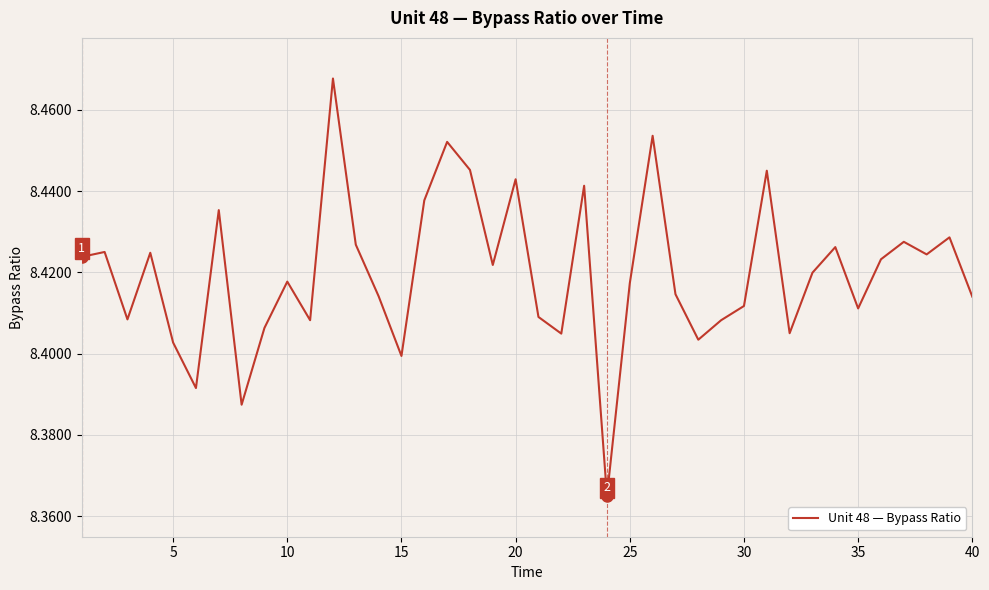

How many points are lower than both their immediate neighbors (excluding endpoints)?

12